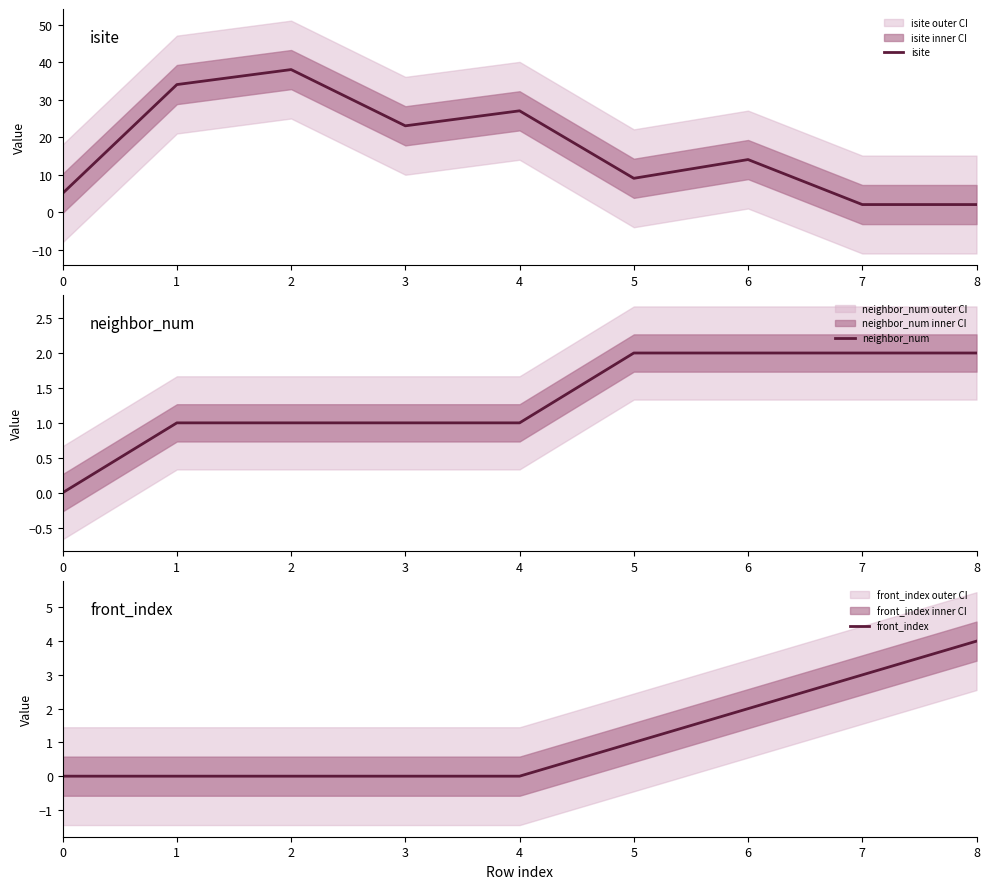

After their last crossing, which series has the higher values: isite or front_index?

front_index